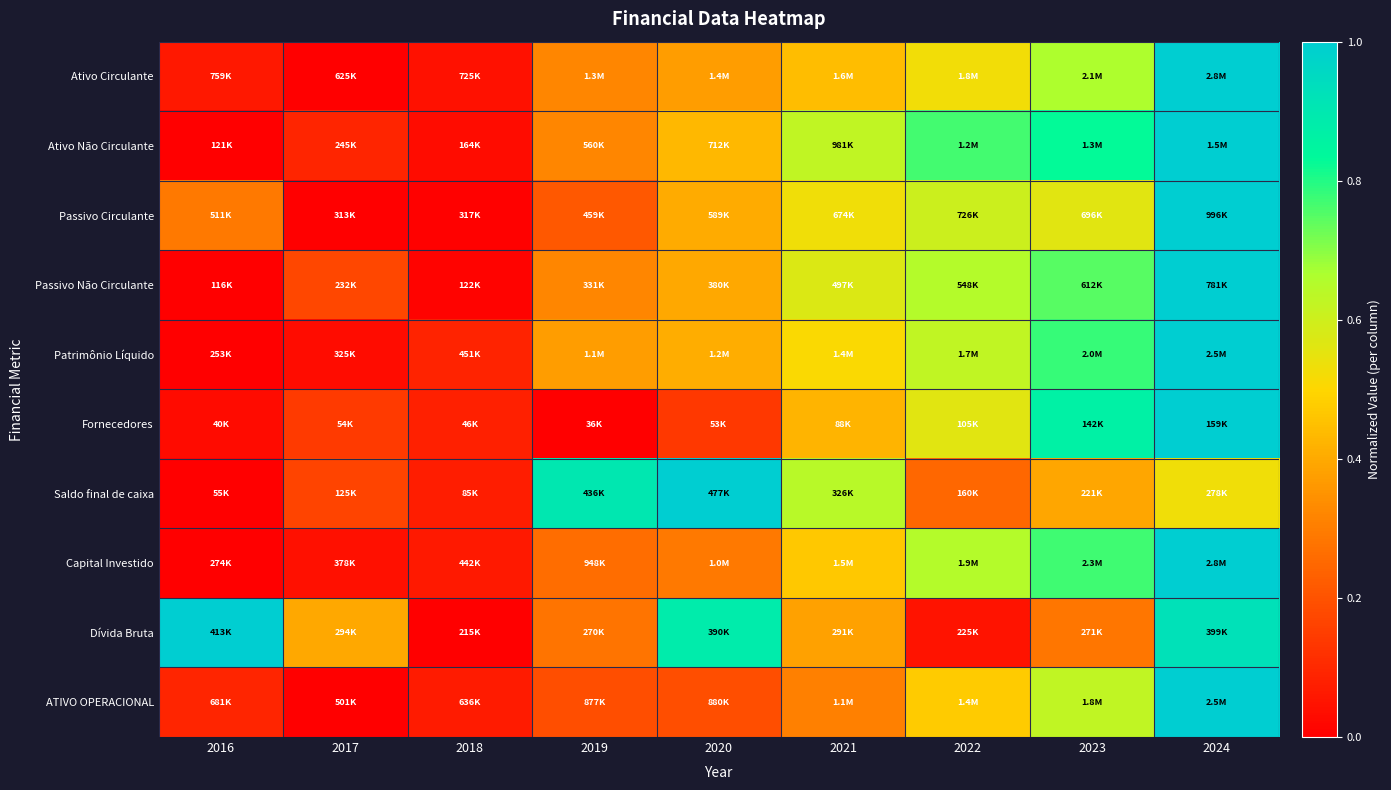

Rank the series at 2018 from lowest to highest value.

Dívida Bruta, Passivo Circulante, Passivo Não Circulante, Ativo Não Circulante, Ativo Circulante, Capital Investido, ATIVO OPERACIONAL, Saldo final de caixa, Fornecedores, Patrimônio Líquido